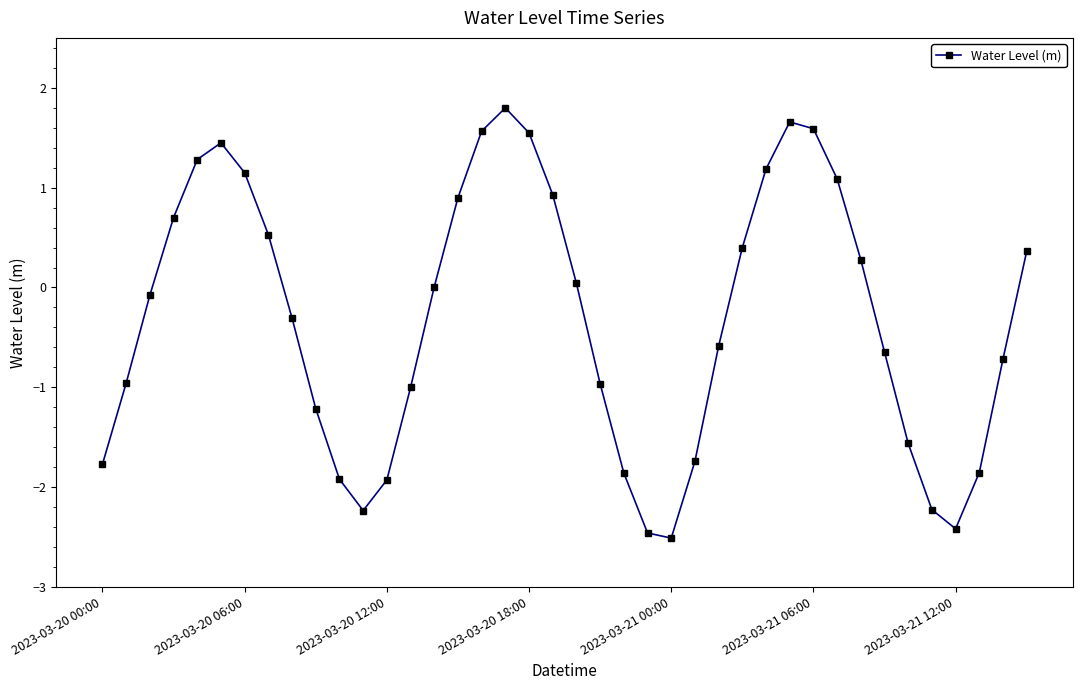

What is the difference between the maximum and second lowest values?

4.3